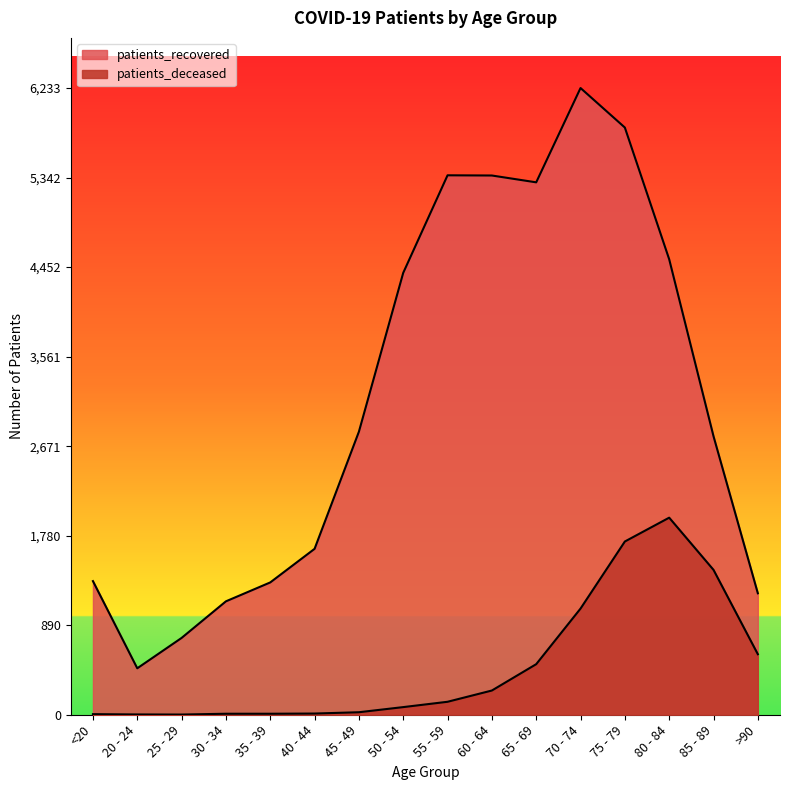

True or false: patients_deceased and patients_recovered cross at least once.

False